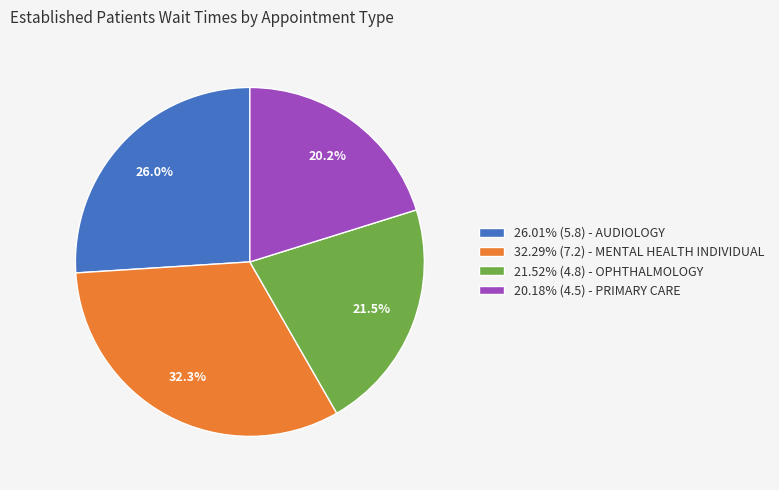

To the nearest percent, what is the difference between the largest and smallest slice percentages?

12%